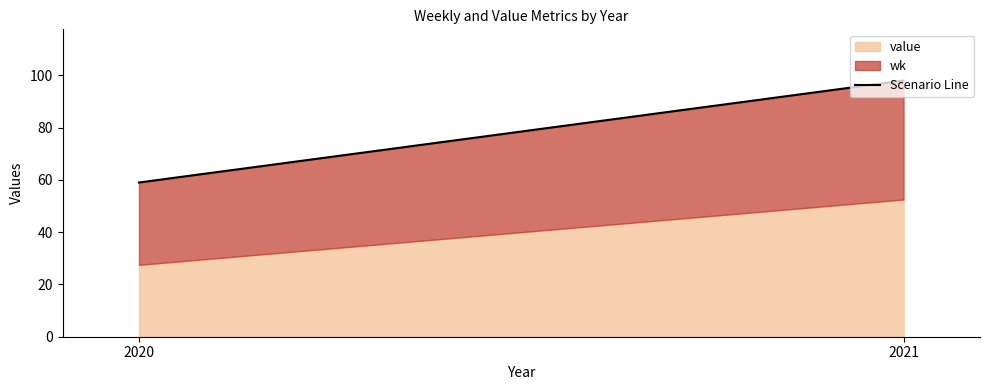

Is it true that the value at 2021 is 55?

False